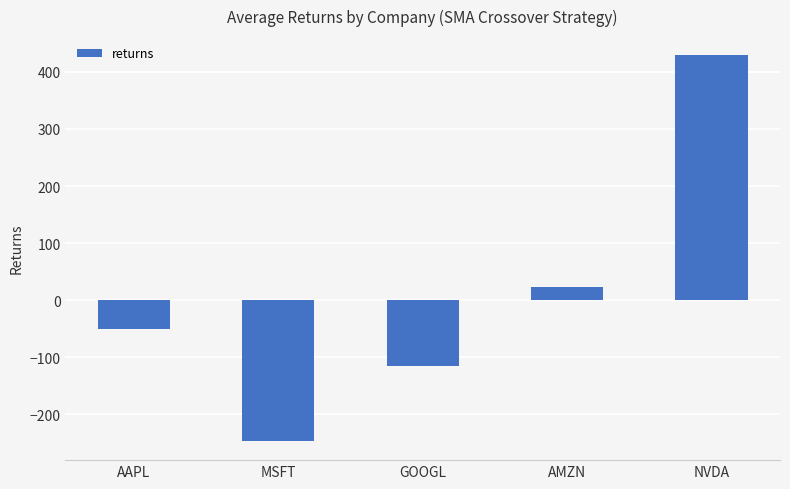

Which category has the lowest value across all series?

MSFT